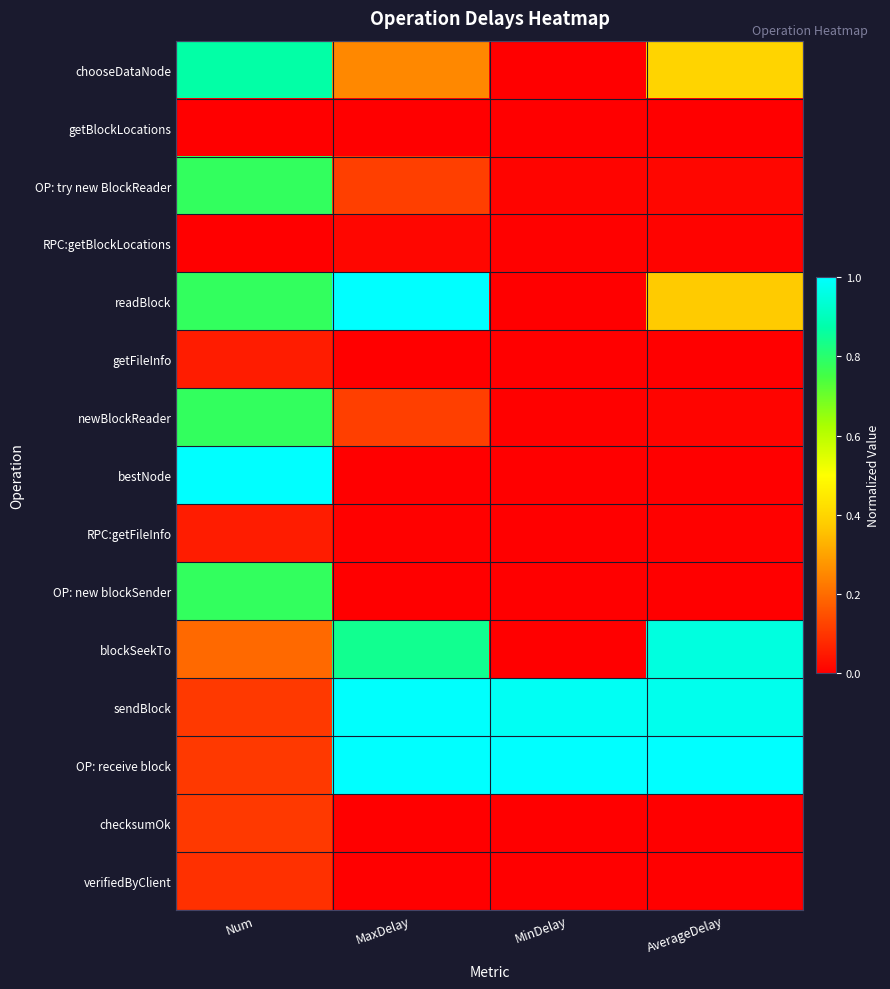

At MaxDelay, list the series in order from largest to smallest.

readBlock, OP: receive block, sendBlock, blockSeekTo, chooseDataNode, OP: try new BlockReader, newBlockReader, RPC:getBlockLocations, RPC:getFileInfo, verifiedByClient, OP: new blockSender, getFileInfo, getBlockLocations, checksumOk, bestNode